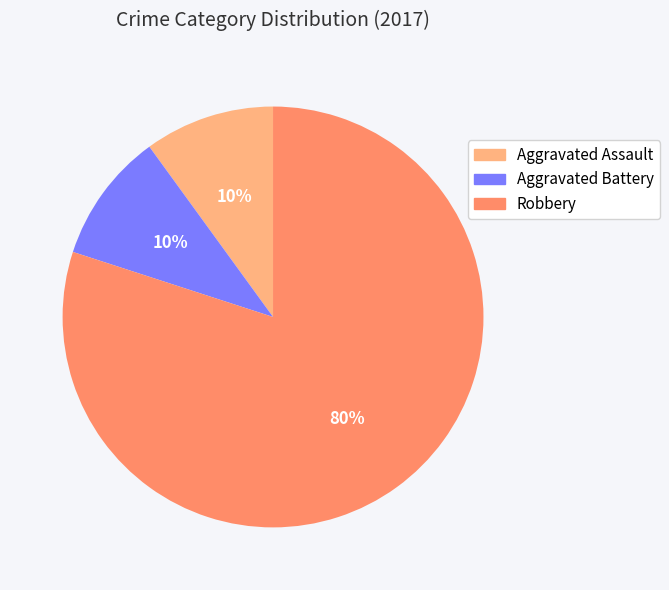

To the nearest percent, what is the difference between the largest and smallest slice percentages?

70%